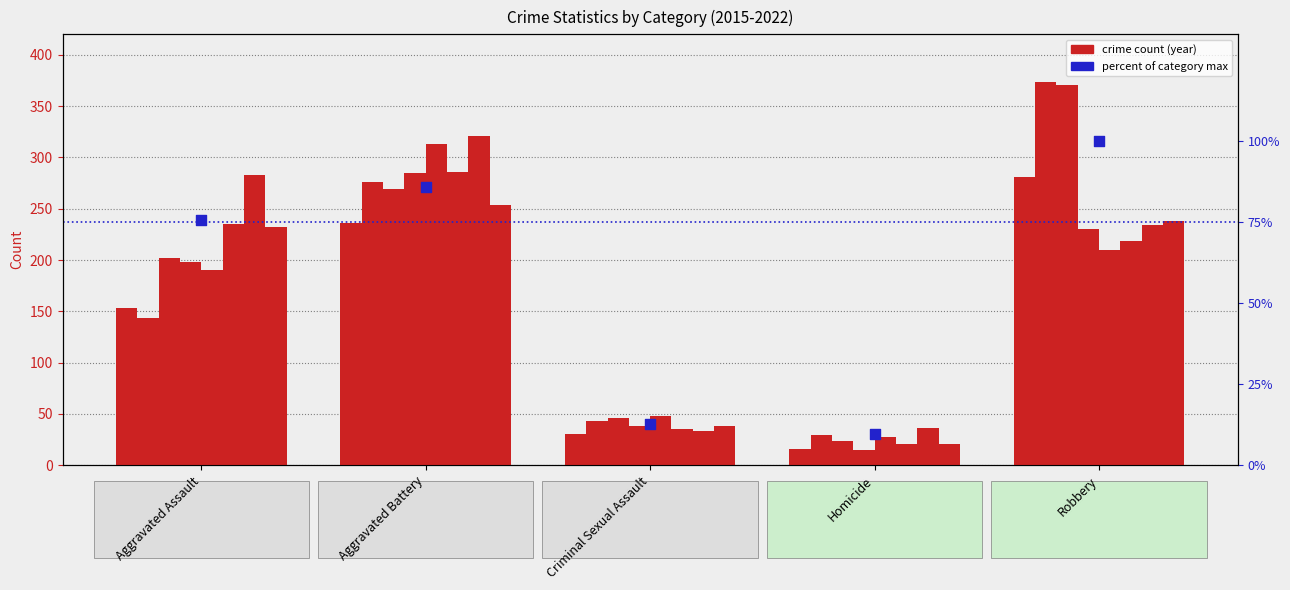

Which has a higher value, Aggravated Assault or Homicide?

Aggravated Assault